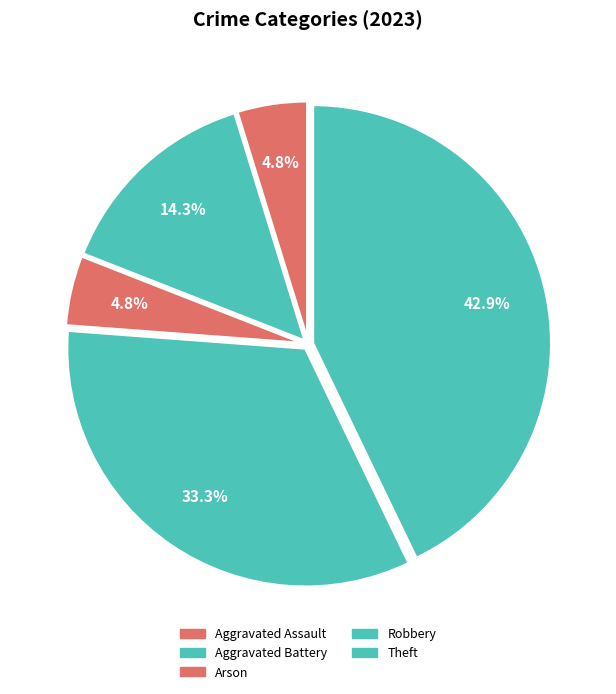

Which has a higher value, Aggravated Battery or Aggravated Assault?

Aggravated Battery